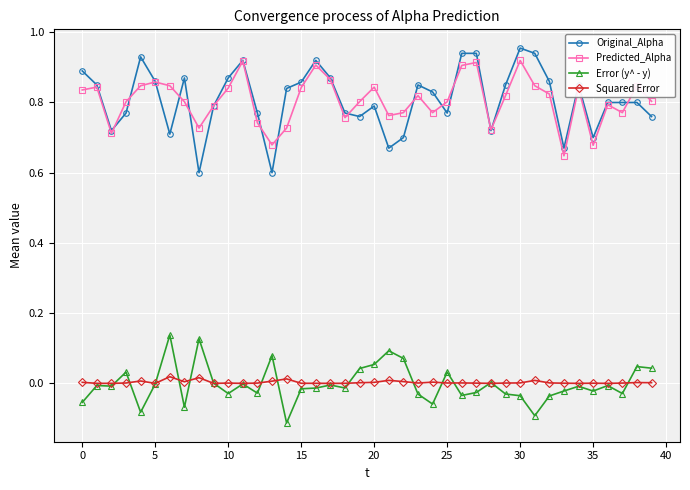

True or false: Original_Alpha has more than 2 interior local peaks.

True